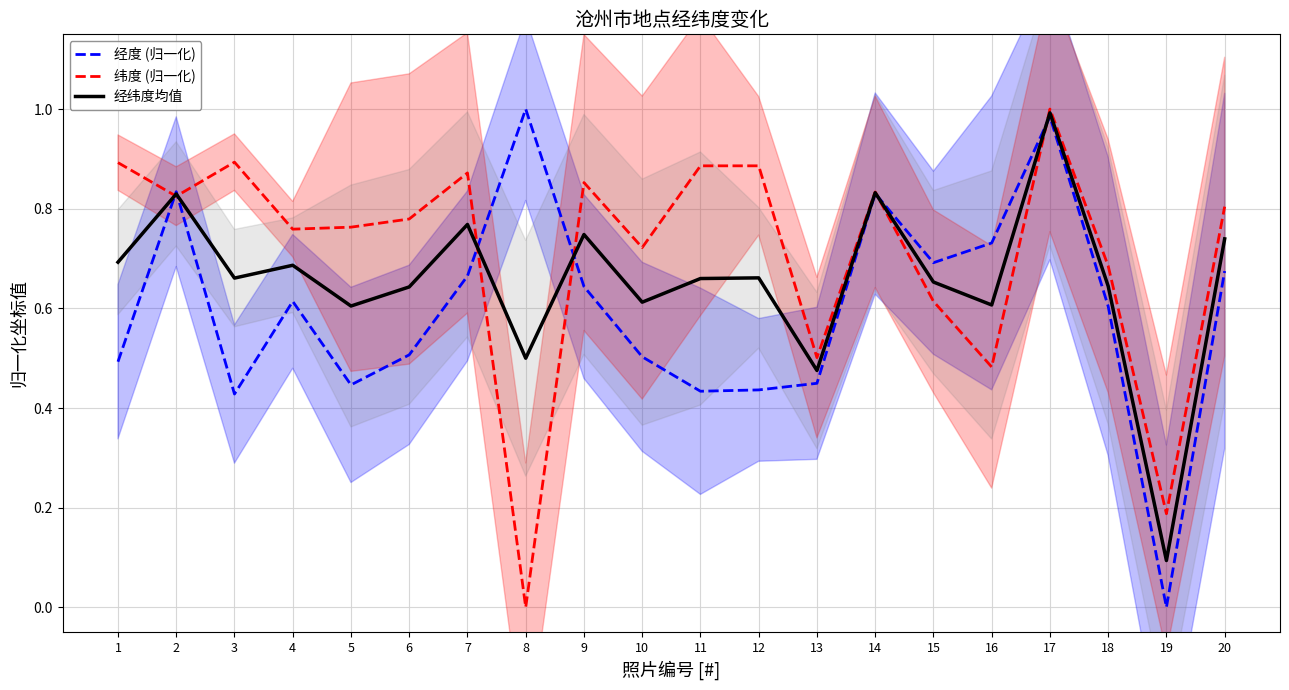

In 经纬度均值, how many points are lower than both neighbors (excluding endpoints)?

7